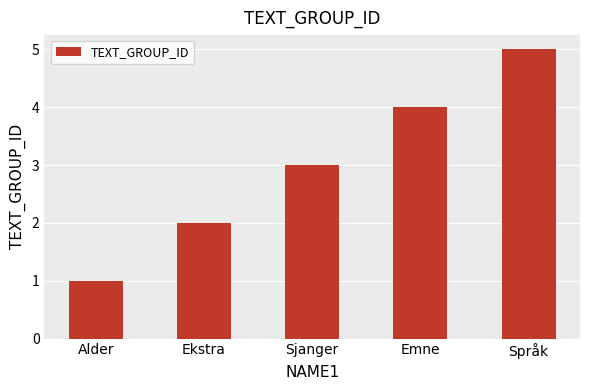

Which has a higher value, Sjanger or Ekstra?

Sjanger